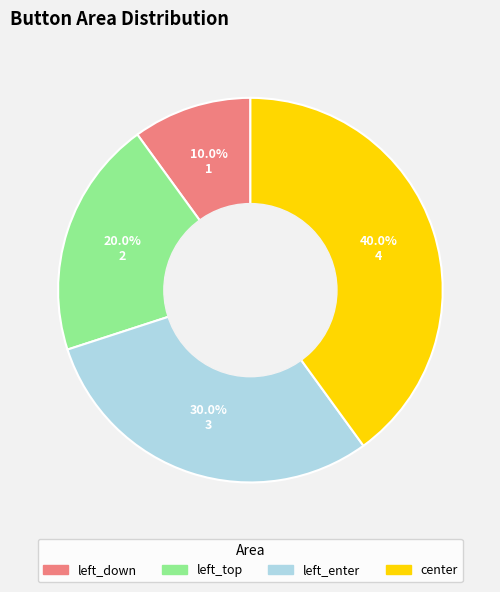

How many slices are in this pie chart?

4